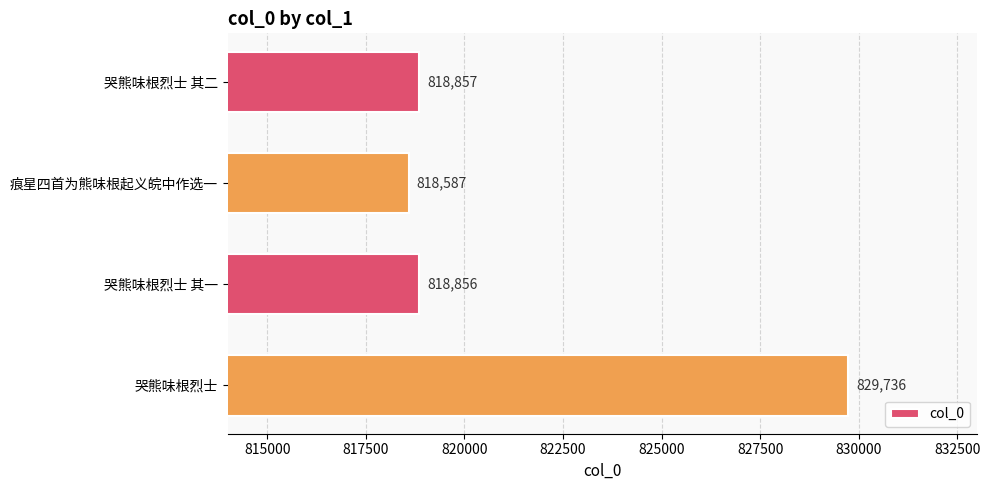

Which has a higher value, 哭熊味根烈士 其一 or 痕星四首为熊味根起义皖中作选一?

哭熊味根烈士 其一